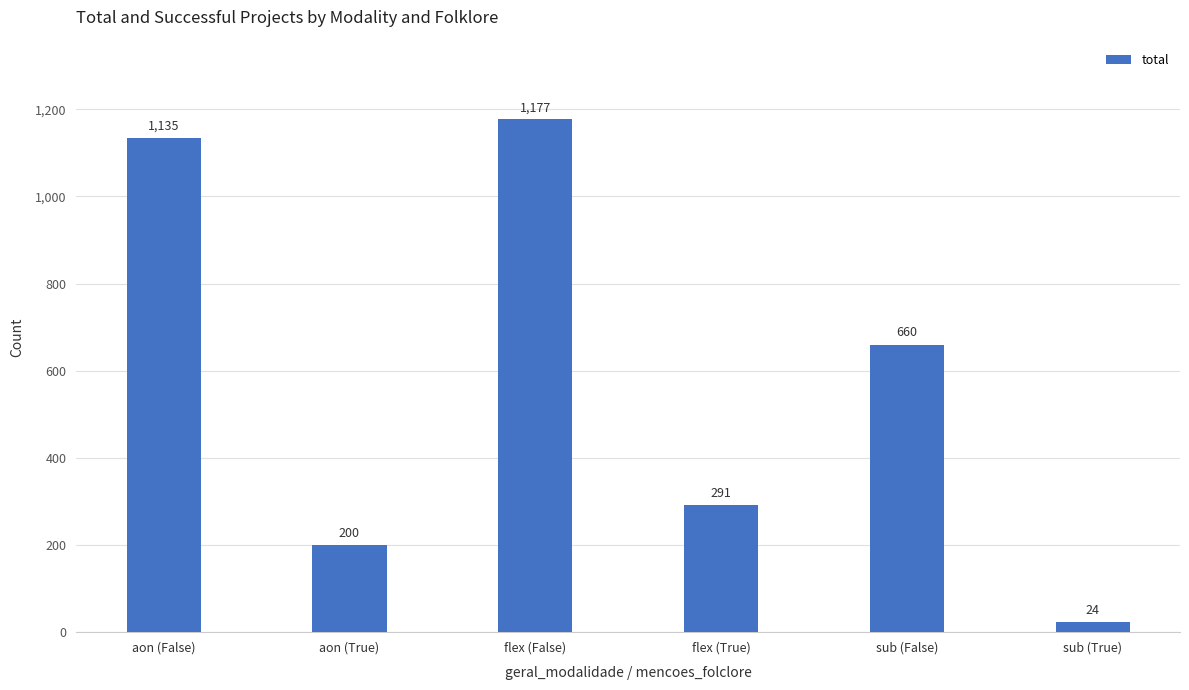

At which label does the data first exceed 660?

aon (False)